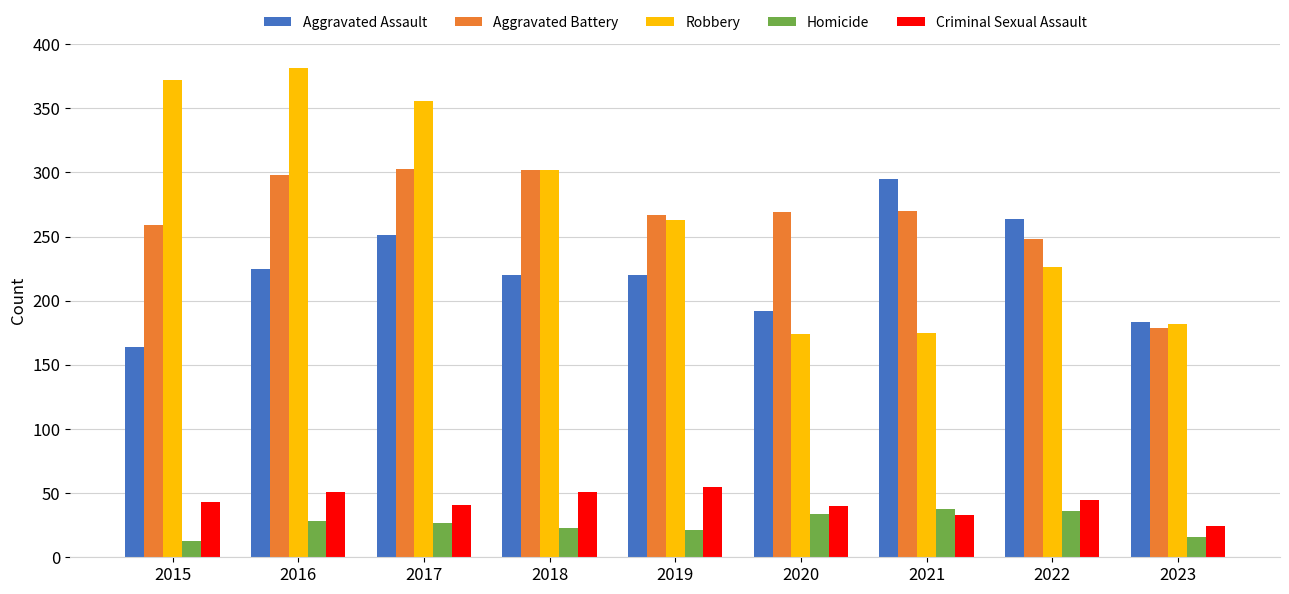

At which label is Robbery closest to 277?

2019